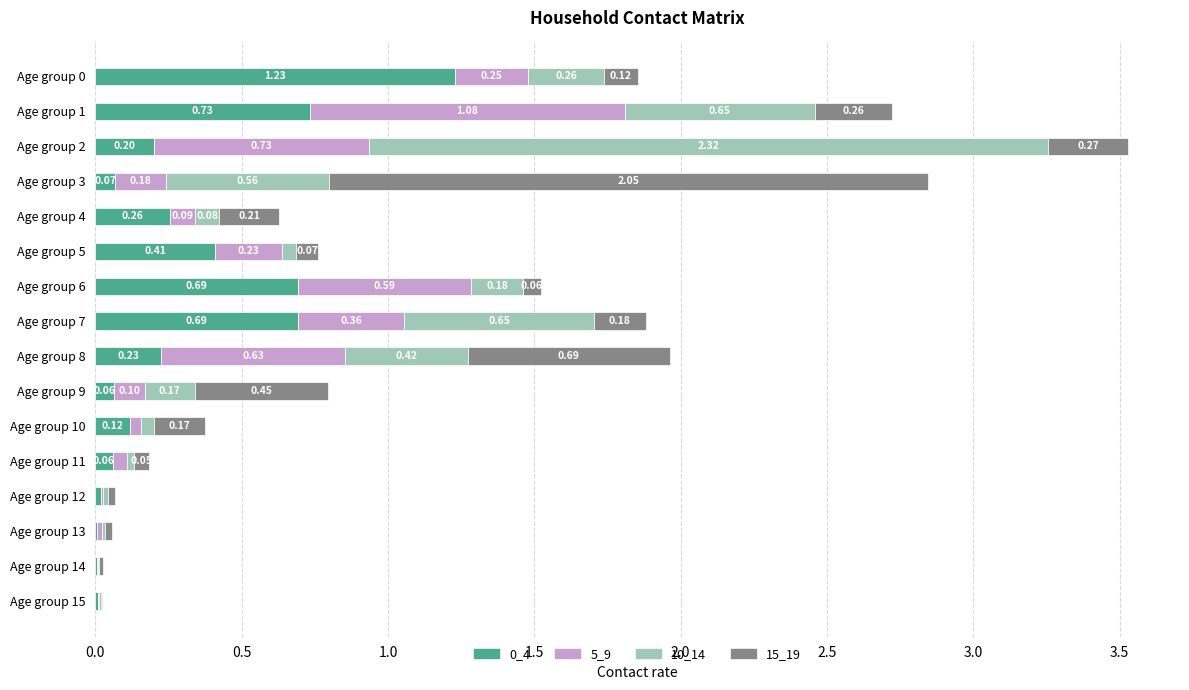

At which category is the sum across all series the highest?

Age group 2